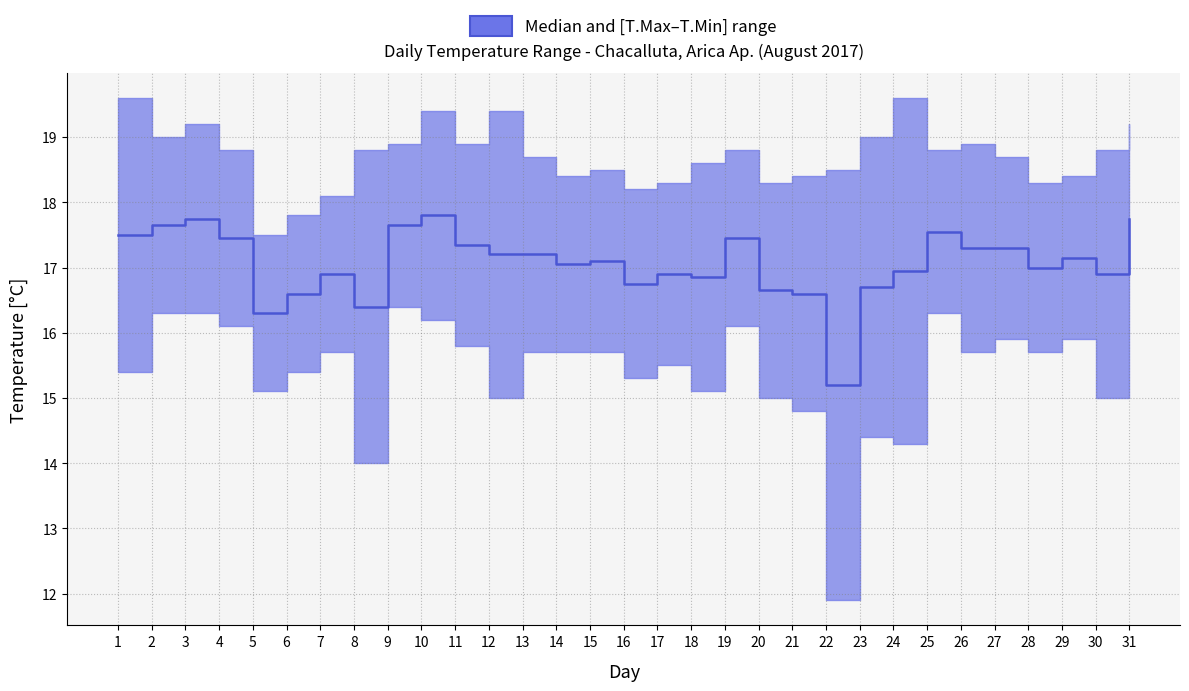

How many distinct data groups are displayed?

1